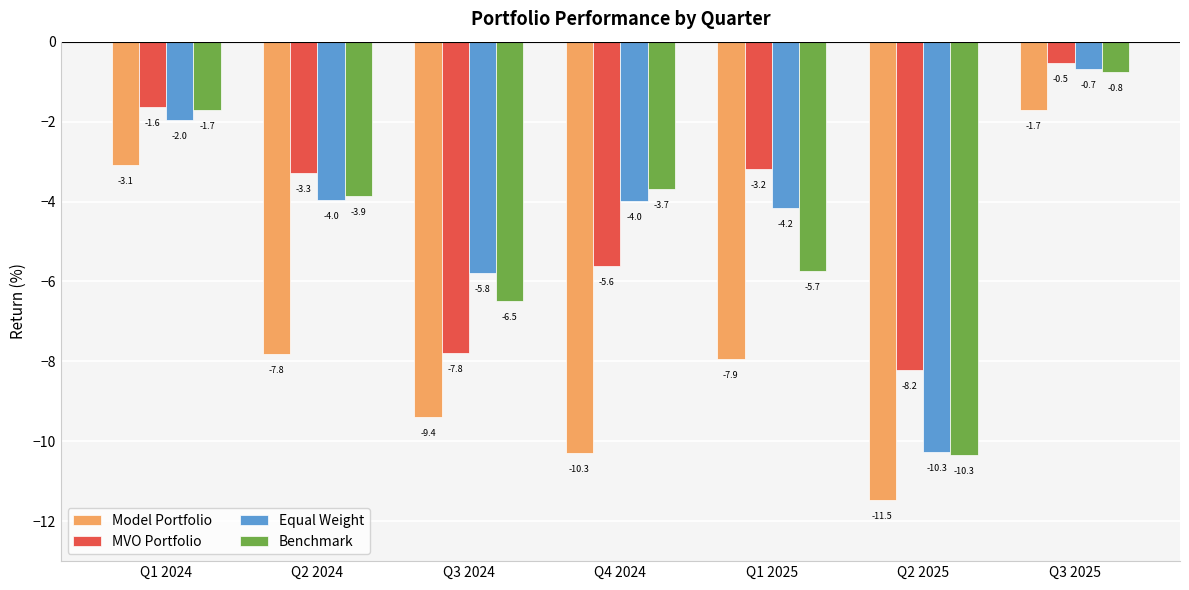

Does the chart contain stacked bars?

No